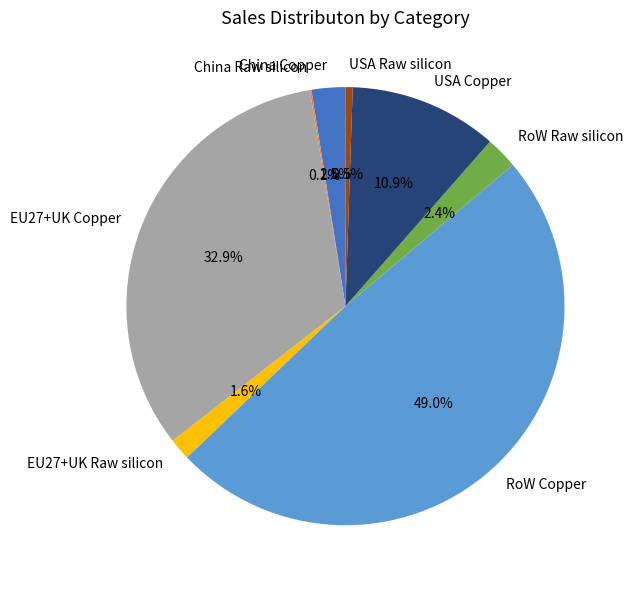

Does any single category account for the majority?

No